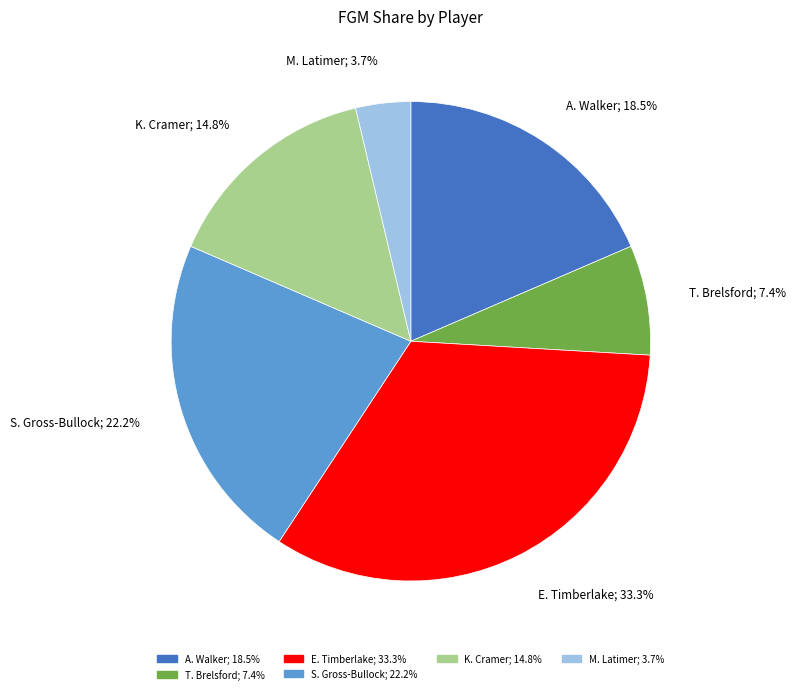

Does any single category account for the majority?

No